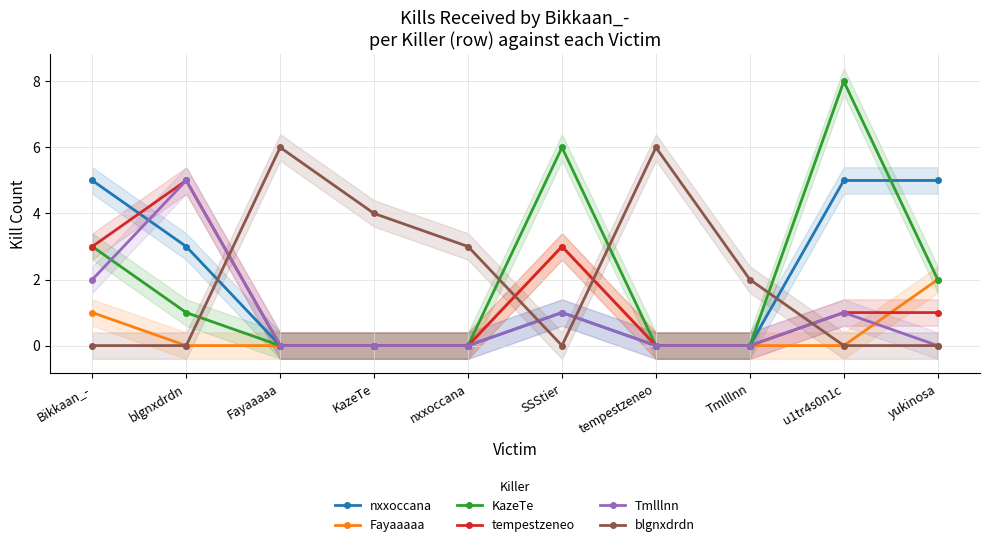

What is the difference between the maximum and minimum values in the nxxoccana series?

5